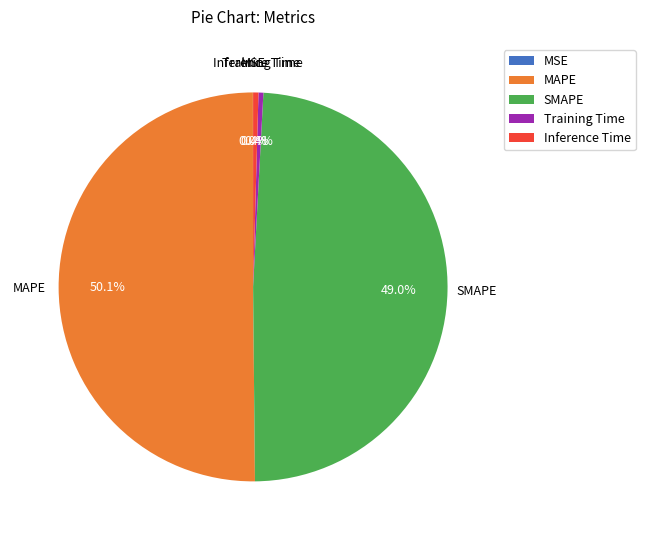

What portion of the pie excludes Inference Time?

99.6%